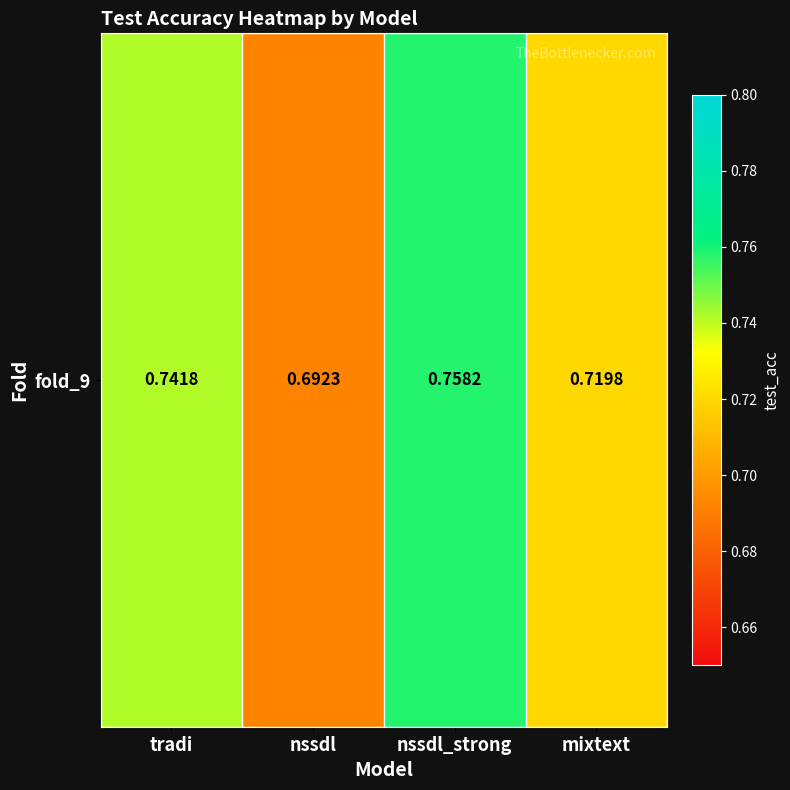

At which category does the chart reach its minimum across all series?

nssdl